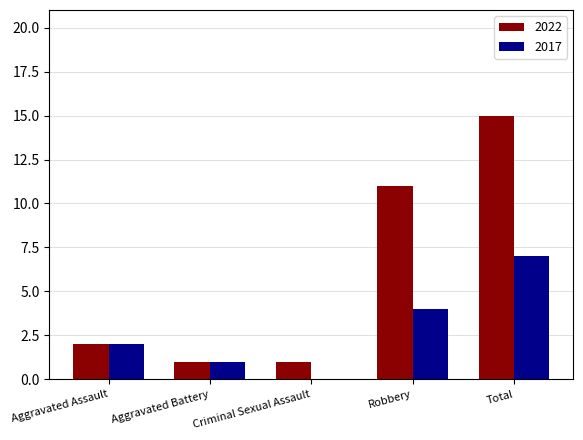

Reading right to left, extract all data points from this chart.

2022: Total=15	Robbery=11	Criminal Sexual Assault=1	Aggravated Battery=1	Aggravated Assault=2
2017: Total=7	Robbery=4	Criminal Sexual Assault=0	Aggravated Battery=1	Aggravated Assault=2